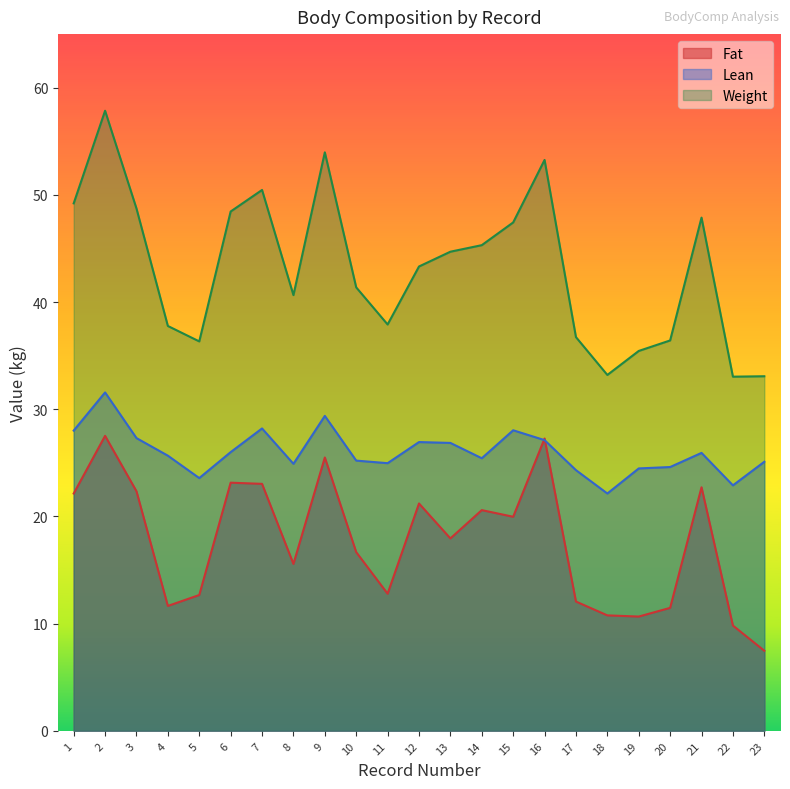

In Weight, how many points are higher than both neighbors (excluding endpoints)?

5